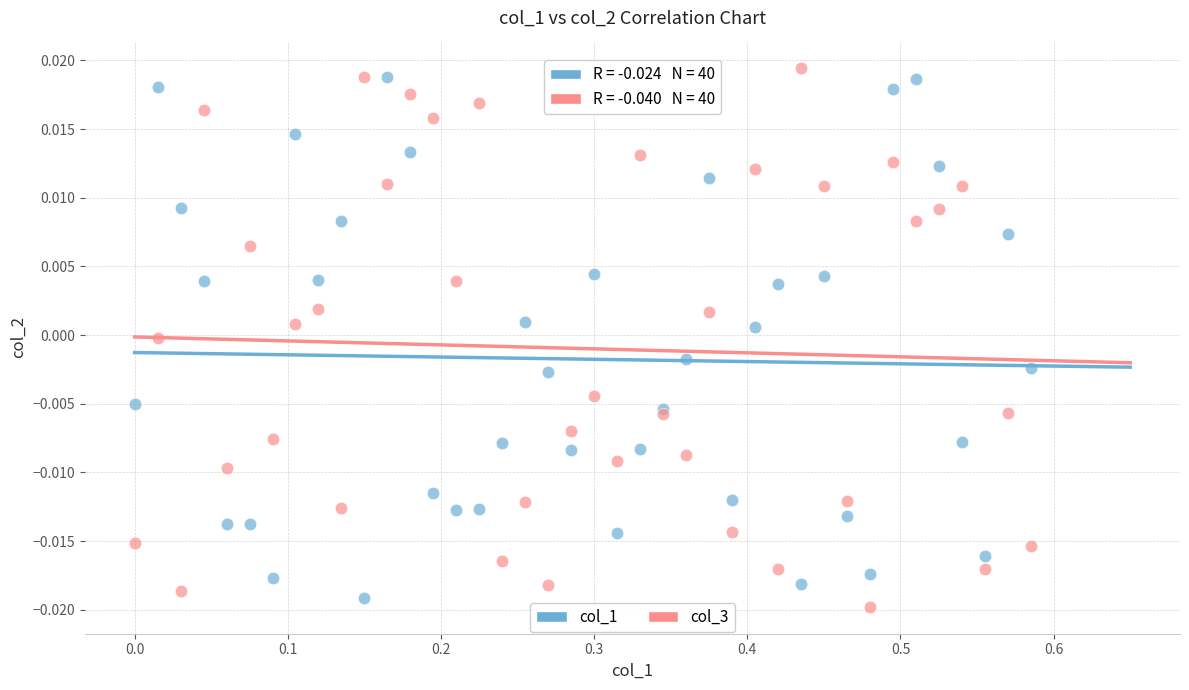

Which series has the widest spread of Y values?

col_3